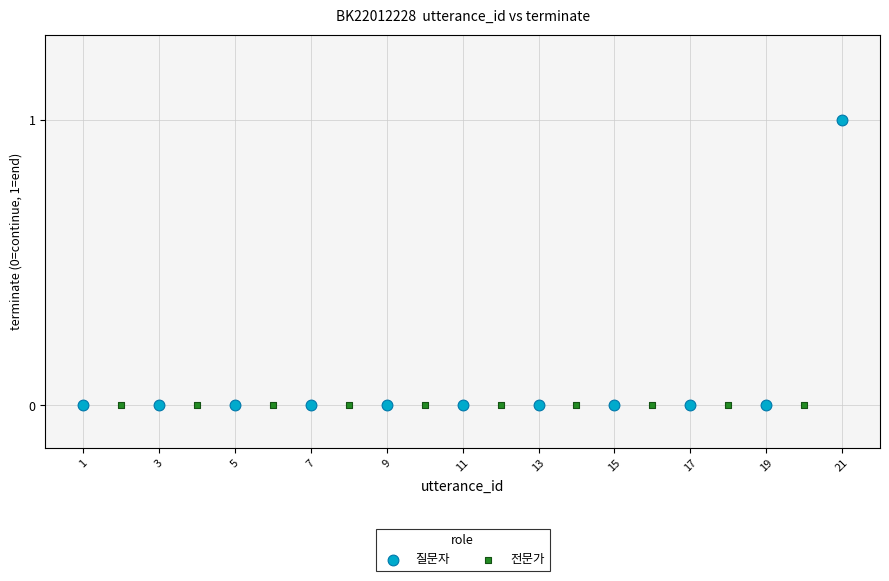

Which series contains the highest Y value?

질문자